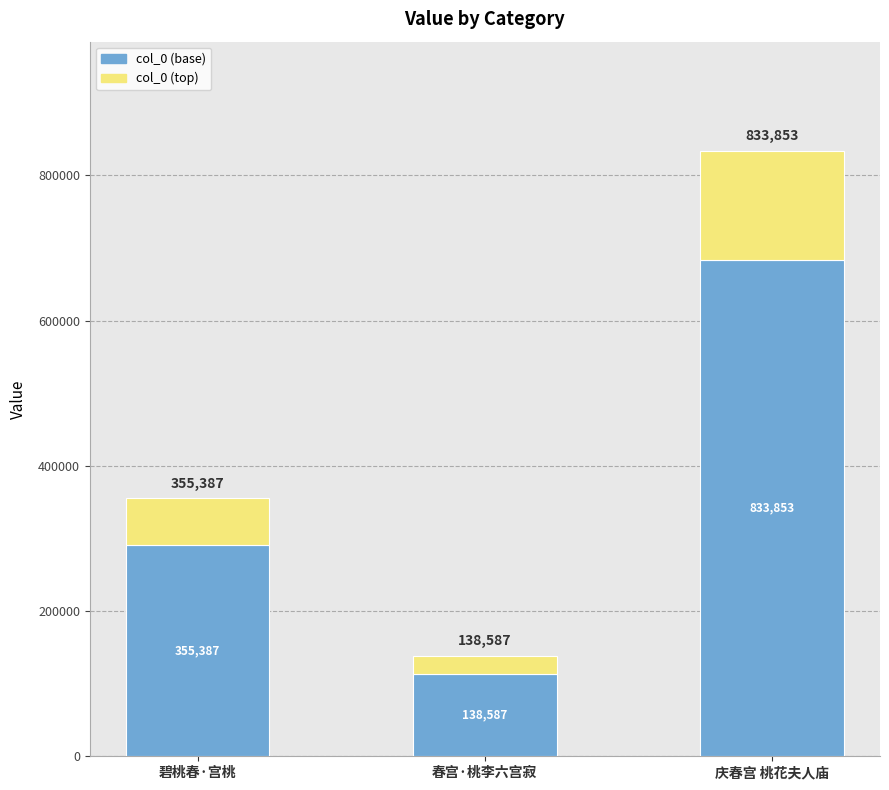

Approximately how many times larger is the value at 碧桃春·宫桃 compared to 庆春宫 桃花夫人庙?

0.4